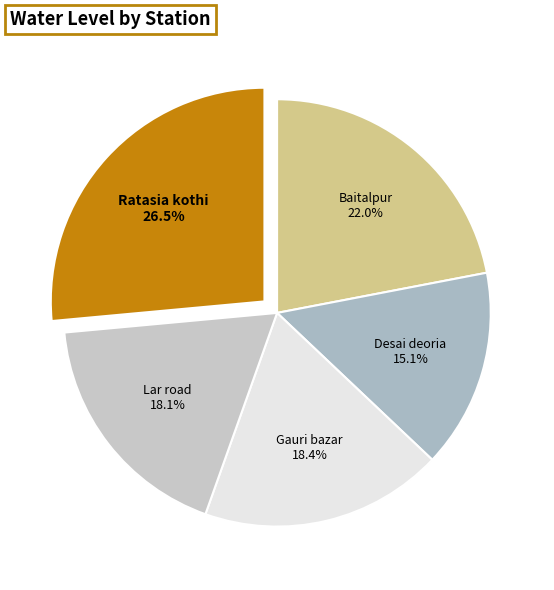

Approximately how many times larger is the value at Baitalpur compared to Desai deoria?

1.5